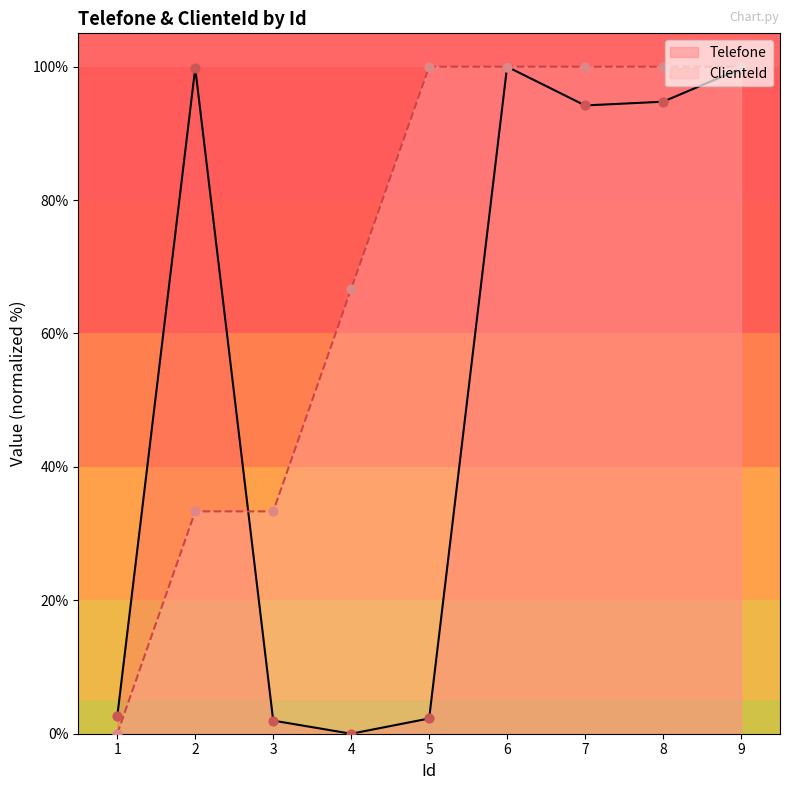

Which series has the largest total across all categories?

ClienteId